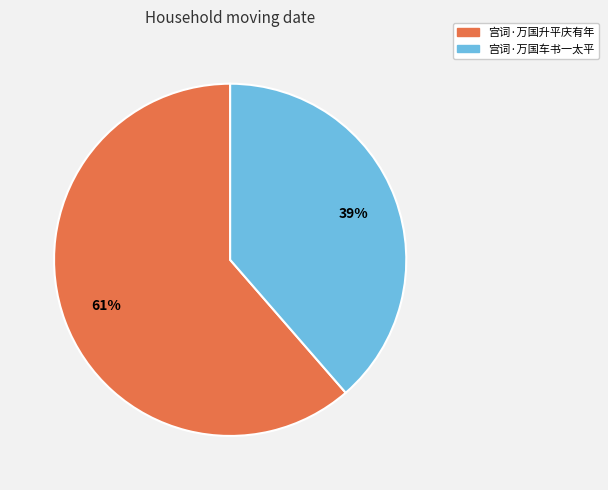

How many slices are in this pie chart?

2